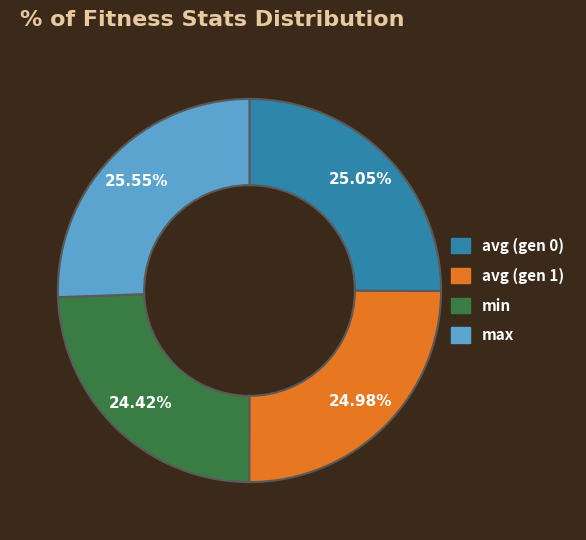

Which slice is the smallest?

min